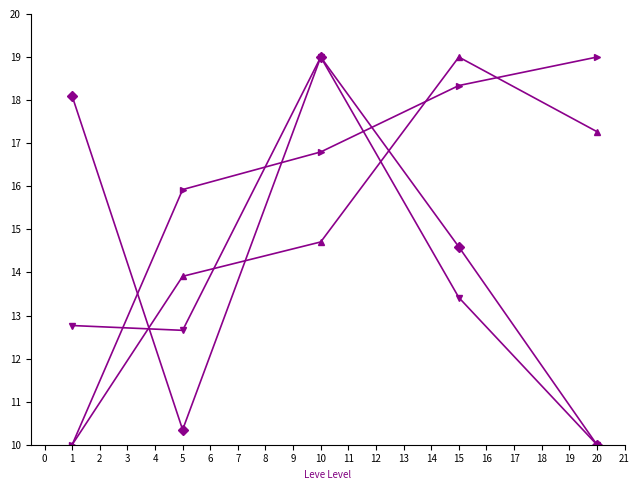

What is the spread (max minus min) of values at 1?

8.1